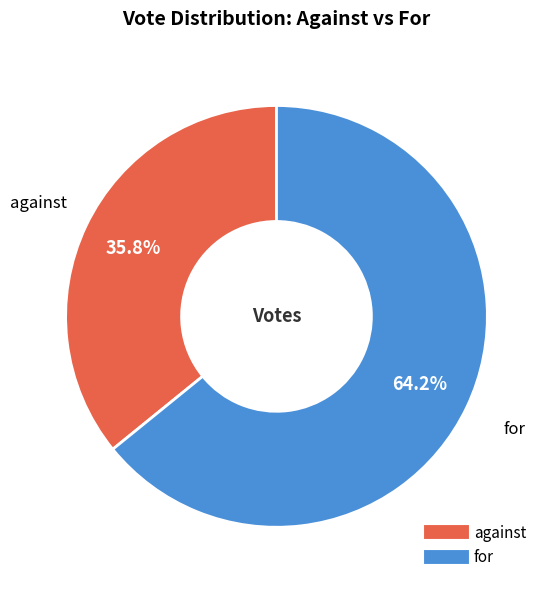

Combined, do against and for account for over 50%?

Yes